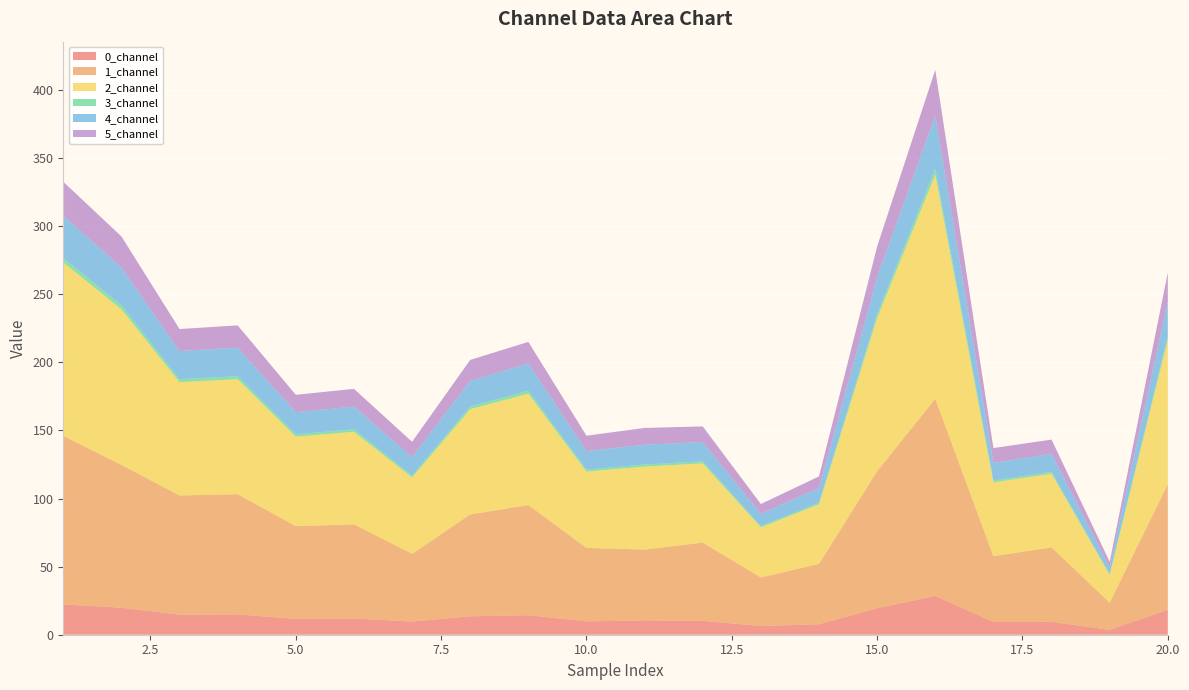

Reading right to left, what are all the values shown in this chart?

0_channel: 20=18.3	19=3.6	18=9.5	17=9.4	16=28.5	15=19.5	14=7.7	13=6.4	12=10.2	11=10.5	10=9.8	9=14.3	8=13.5	7=9.7	6=11.9	5=11.6	4=14.9	3=14.7	2=19.9	1=22.3
1_channel: 20=92.2	19=19.9	18=54.6	17=48.3	16=144.8	15=100.5	14=44.3	13=35.6	12=57.4	11=52.0	10=53.9	9=80.9	8=74.7	7=49.7	6=69.1	5=68.1	4=88.3	3=87.5	2=104.8	1=123.7
2_channel: 20=105.9	19=20.4	18=54.0	17=54.2	16=164.4	15=112.5	14=43.8	13=36.8	12=58.1	11=60.9	10=56.1	9=81.7	8=77.3	7=56.0	6=67.9	5=65.7	4=84.4	3=83.2	2=114.2	1=127.3
3_channel: 20=2.6	19=0.5	18=1.4	17=1.4	16=4.1	15=2.8	14=1.1	13=0.9	12=1.5	11=1.5	10=1.4	9=2.1	8=2.0	7=1.4	6=1.8	5=1.7	4=2.2	3=2.2	2=2.9	1=3.3
4_channel: 20=25.3	19=5.0	18=13.3	17=13.0	16=39.4	15=27.1	14=10.8	13=9.0	12=14.3	11=14.5	10=13.7	9=20.0	8=18.9	7=13.5	6=16.7	5=16.3	4=20.9	3=20.6	2=27.7	1=31.1
5_channel: 20=21.4	19=4.0	18=10.4	17=10.9	16=33.5	15=22.6	14=8.5	13=7.2	12=11.4	11=12.4	10=11.2	9=15.8	8=15.2	7=11.3	6=13.1	5=12.7	4=16.4	3=16.2	2=22.9	1=24.9